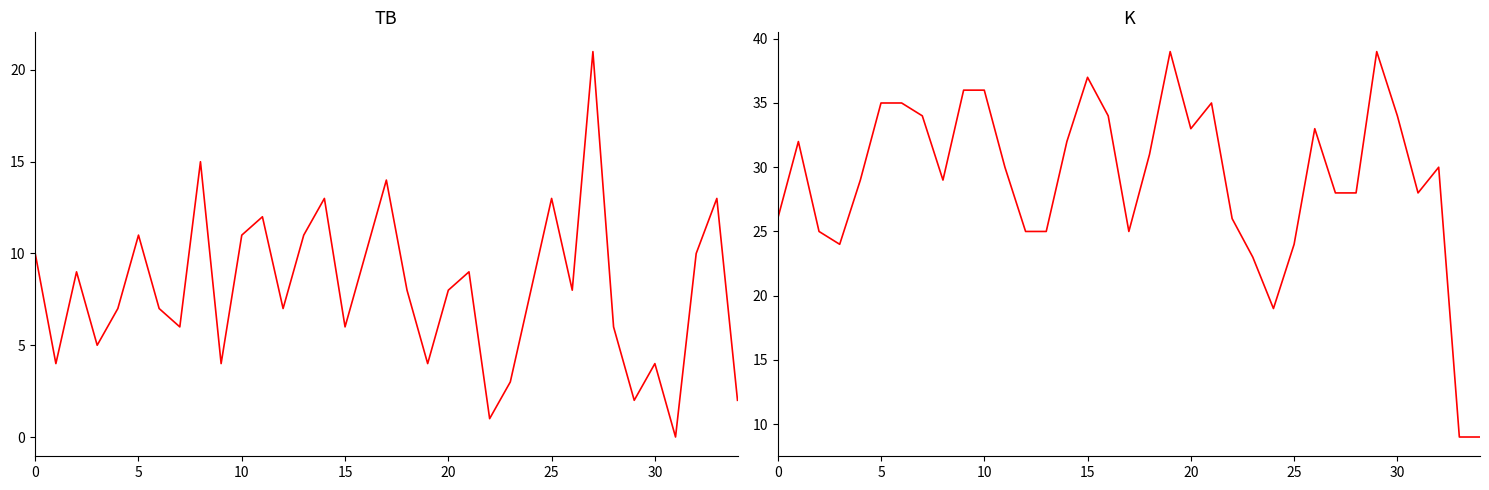

At how many categories does at least one series exceed 20?

32